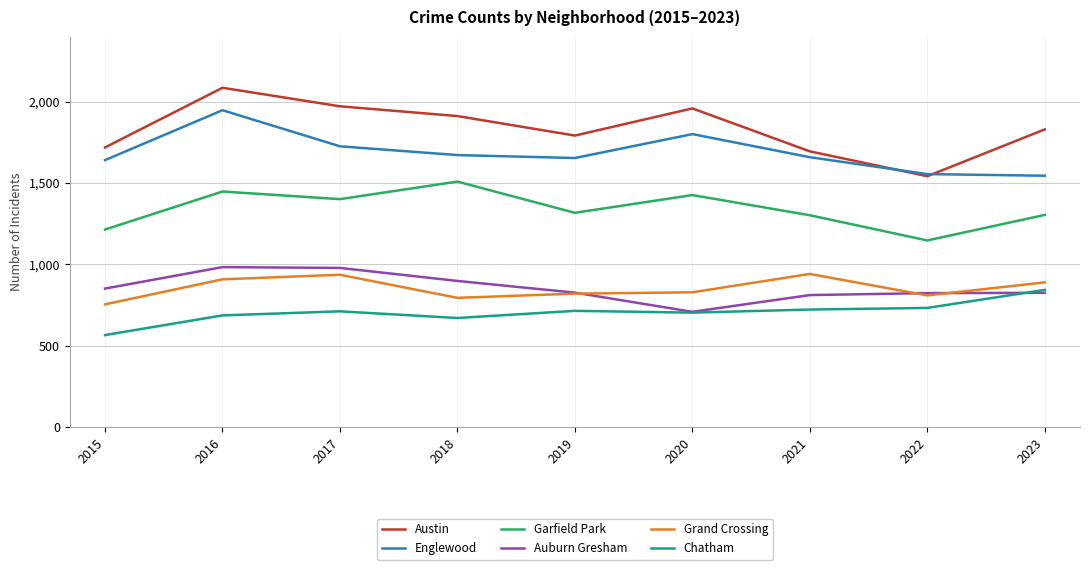

What is the difference between the Englewood values at 2018 and 2016?

276